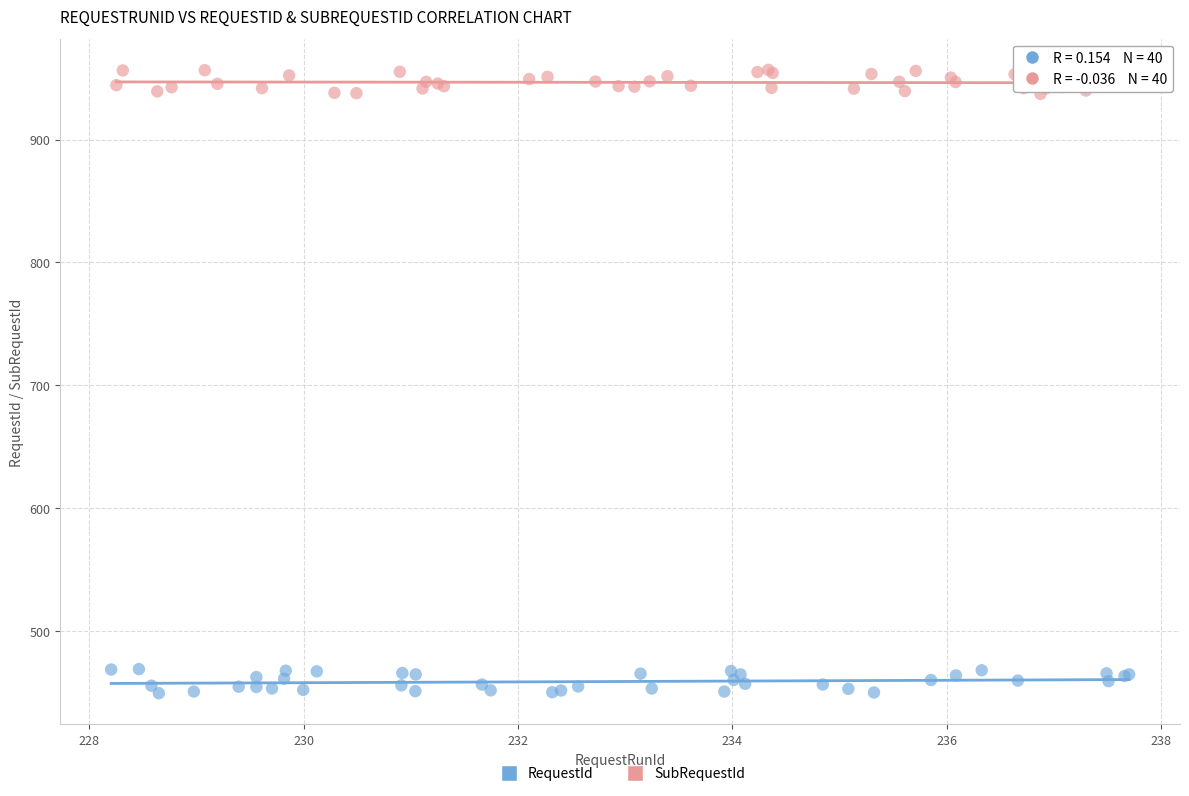

Which series contains the highest Y value?

SubRequestId